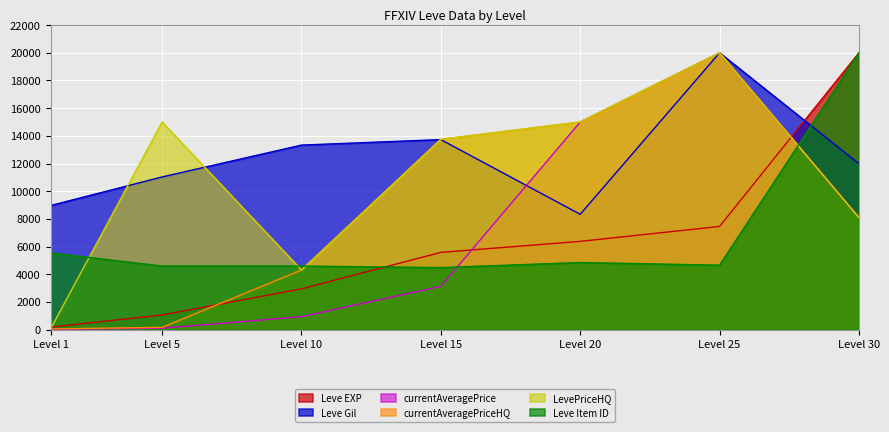

Where does the Leve Item ID series first go above 4658?

Level 1